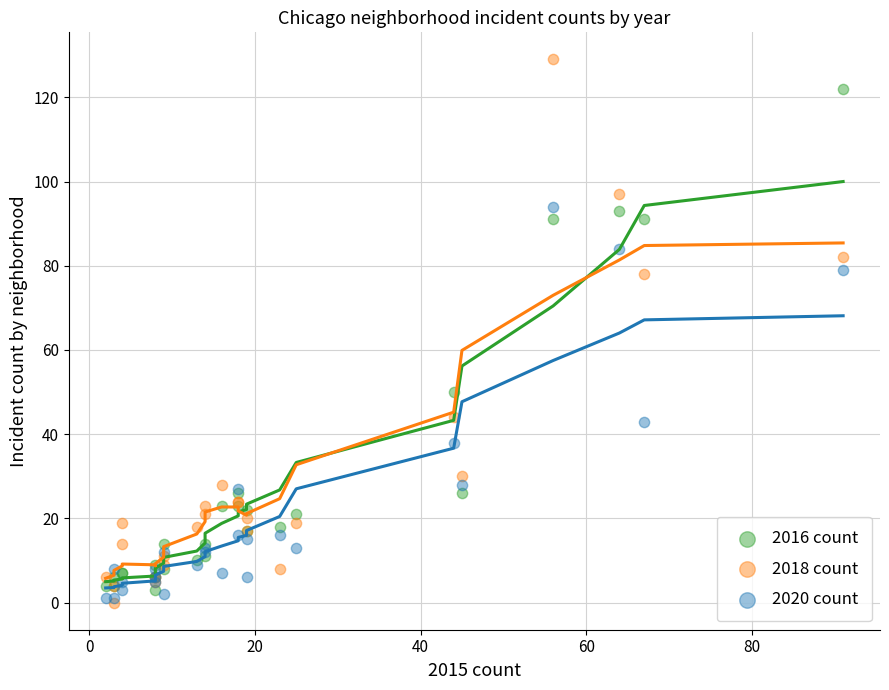

In the 2016 count series, what Y value is closest to 62?

50